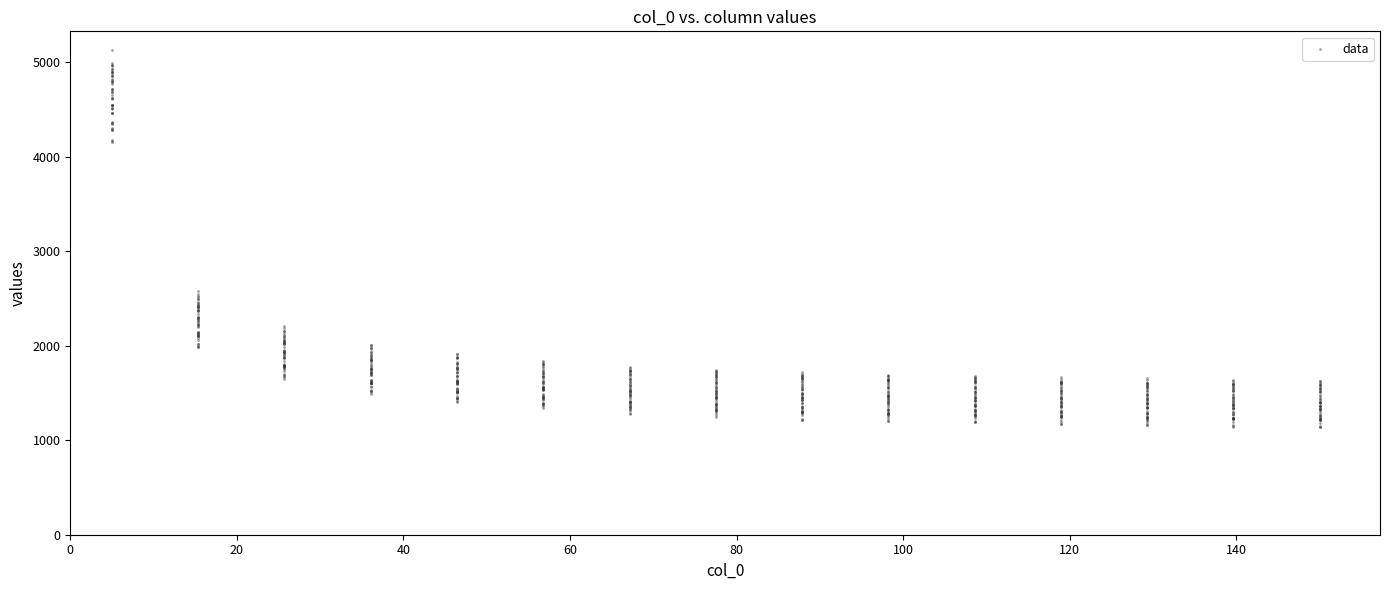

What is the range of Y values (max minus min)?

3987.3